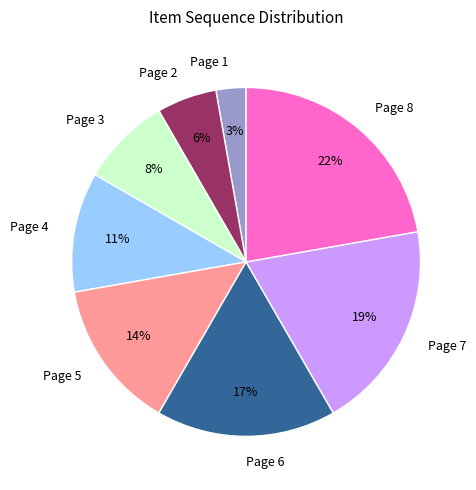

How many segments does this pie chart have?

8